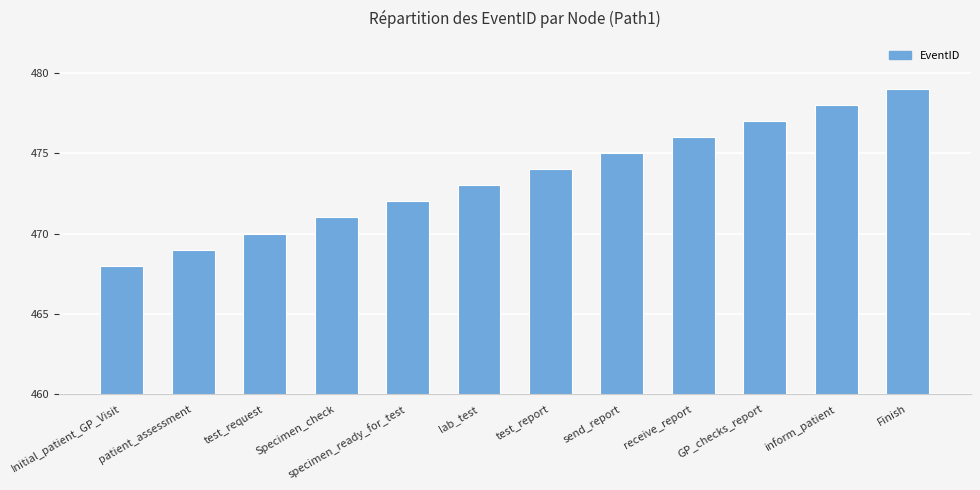

Are the bars horizontal?

No